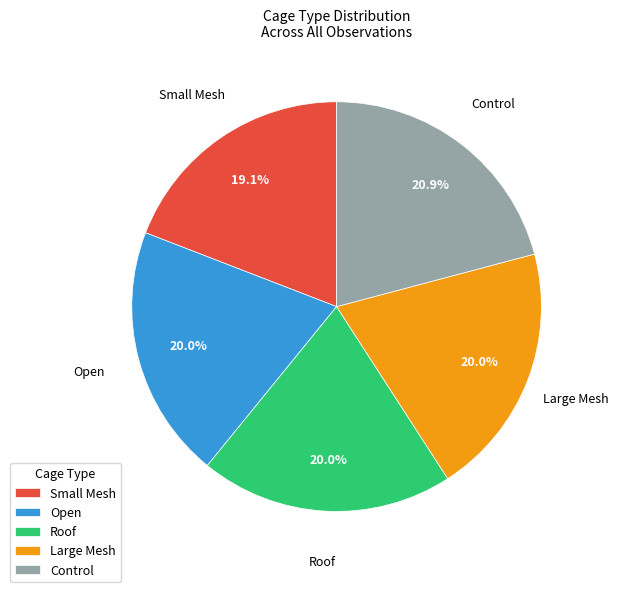

To the nearest percent, what is the difference between the largest and smallest slice percentages?

2%